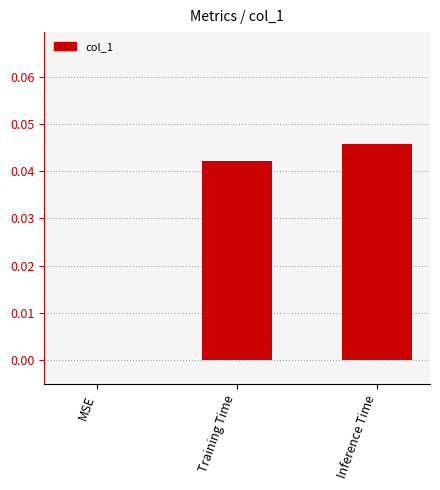

Are the bars horizontal?

No